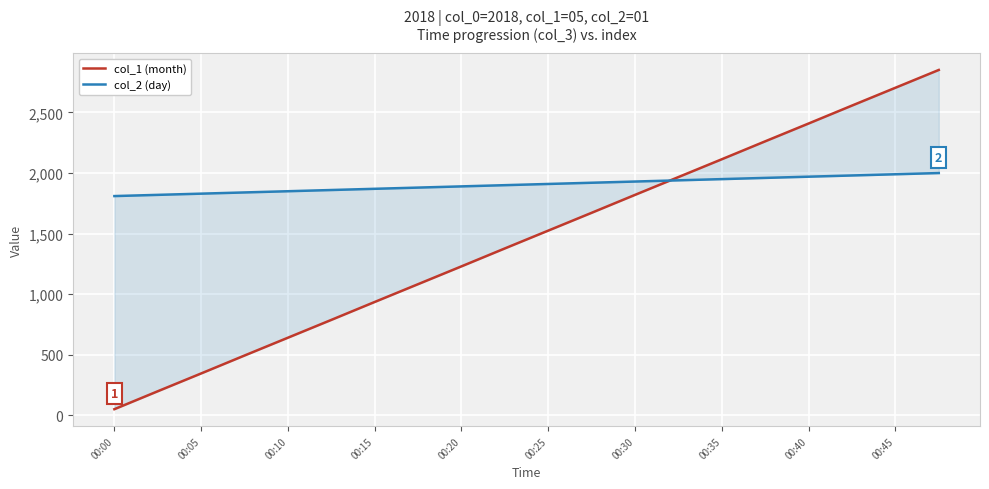

Which series has the widest spread of values?

col_1 (month)